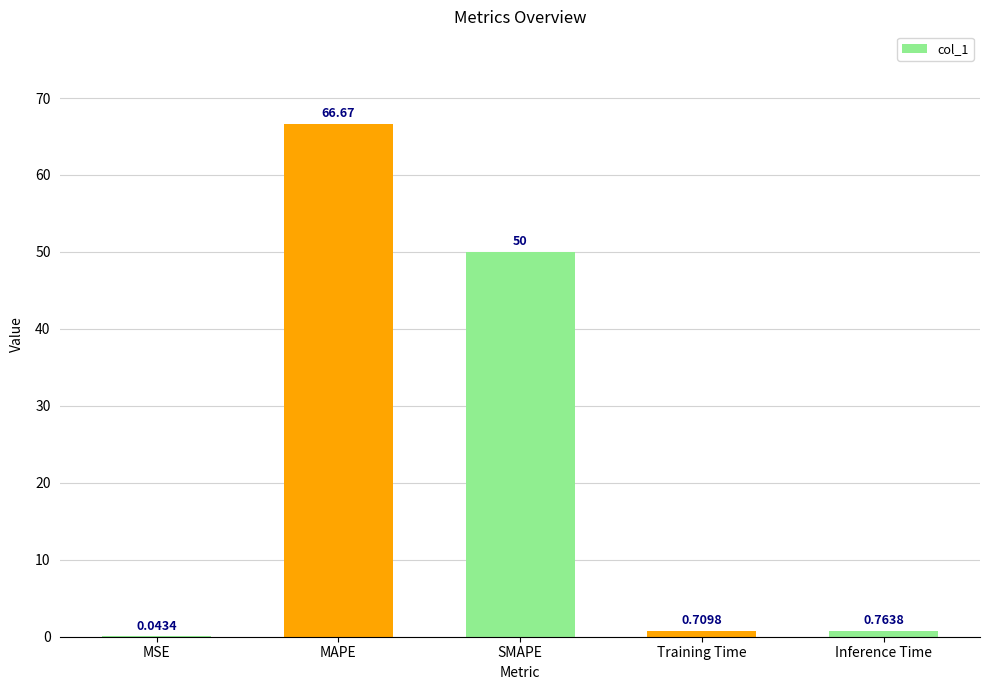

Between Training Time and Inference Time, which is larger?

Inference Time